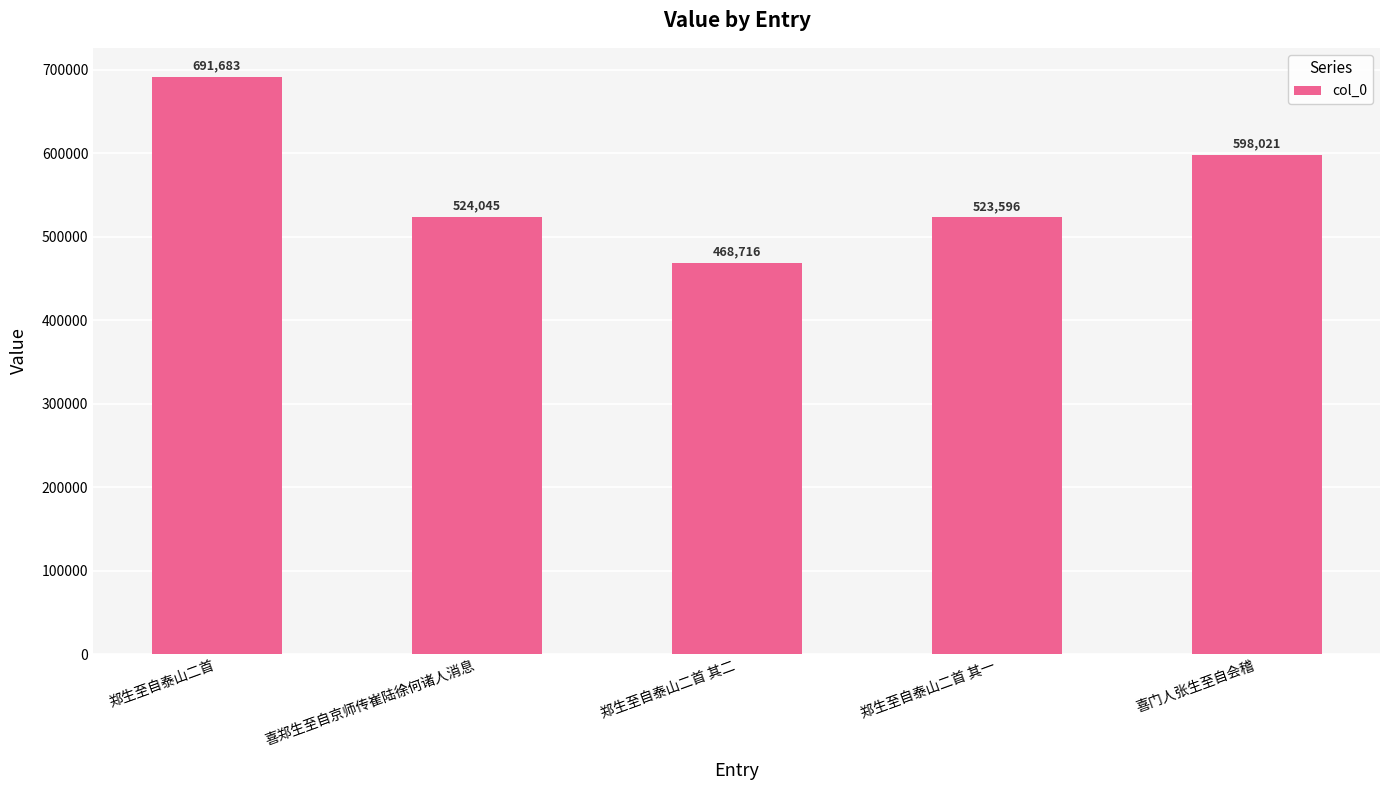

At which label does the data first exceed 524045?

郑生至自泰山二首